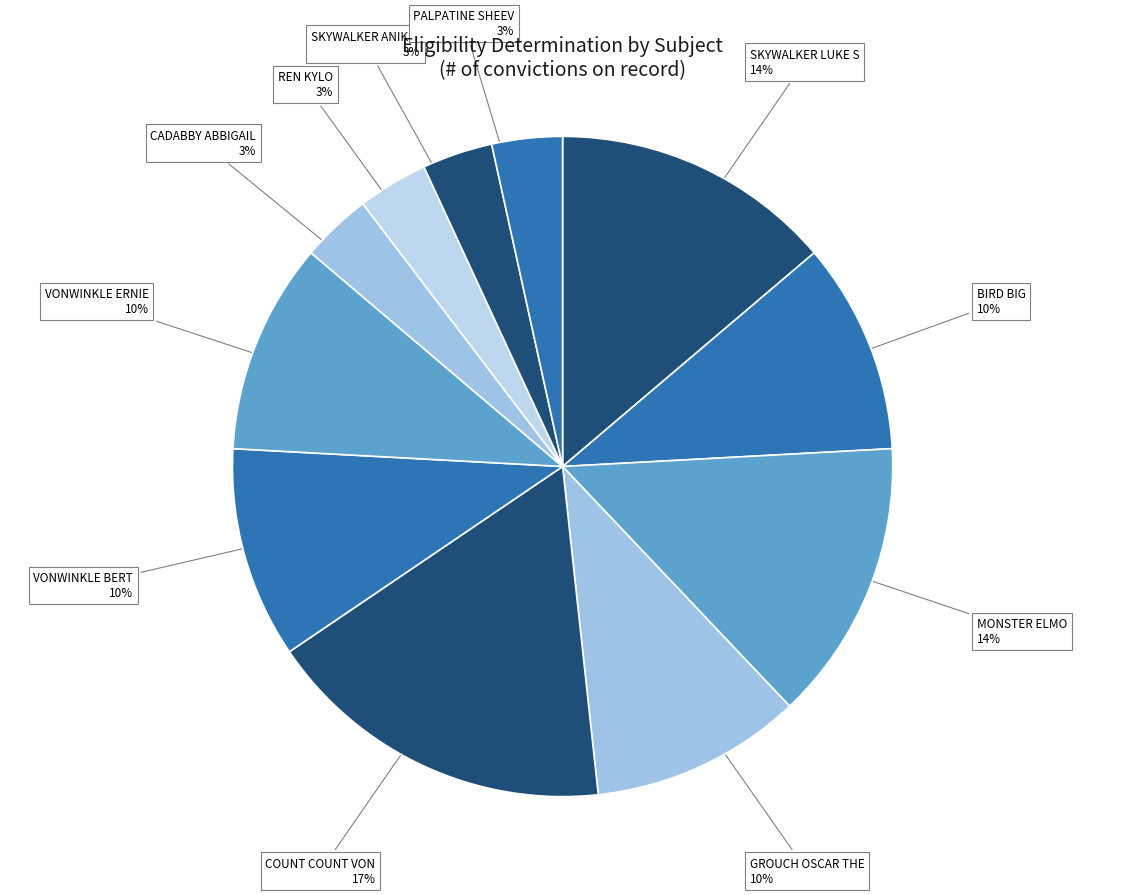

Is it true that PALPATINE SHEEV is 15% of the pie?

False